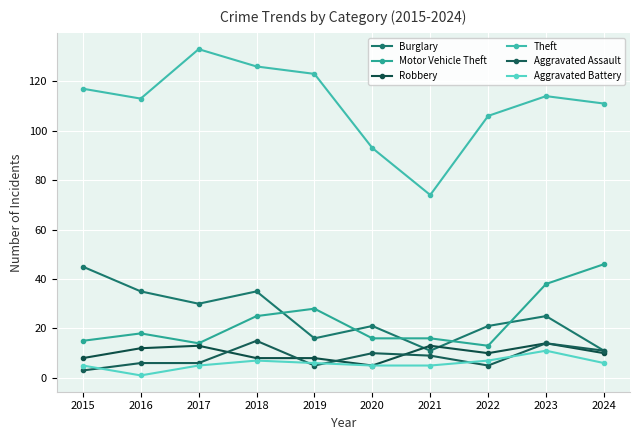

What is the value of the Robbery point at the 2nd from the left?

12